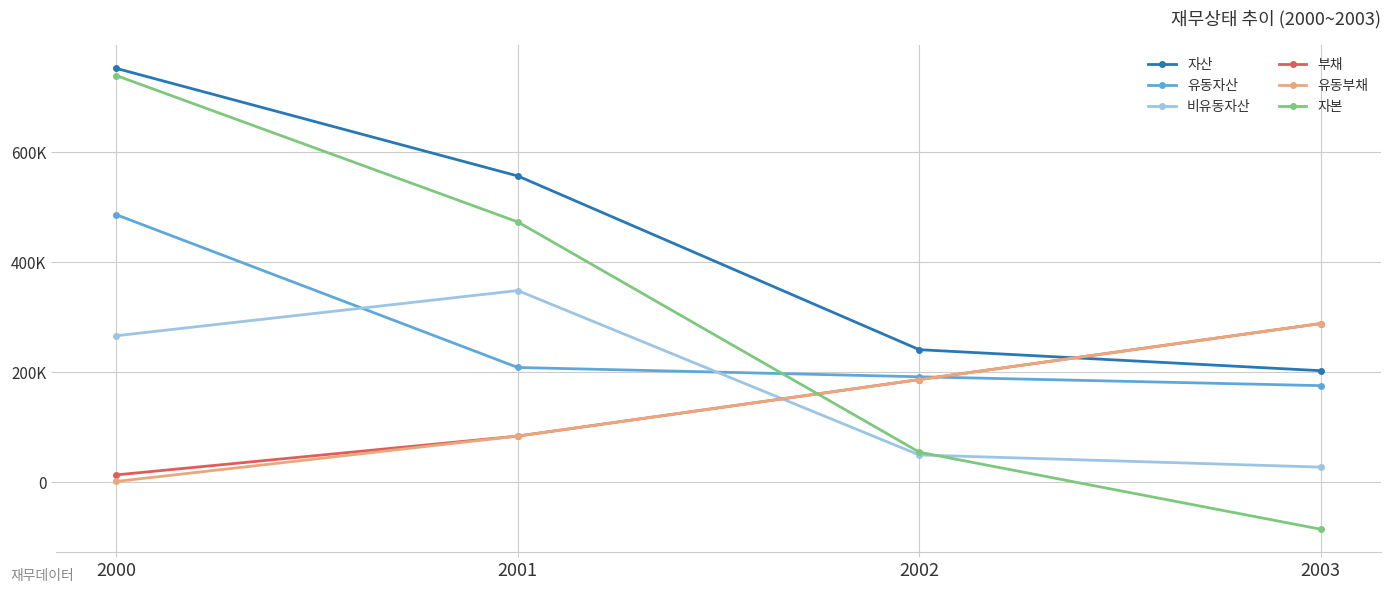

True or false: 유동부채 has more than 1 points higher than both neighbors.

False